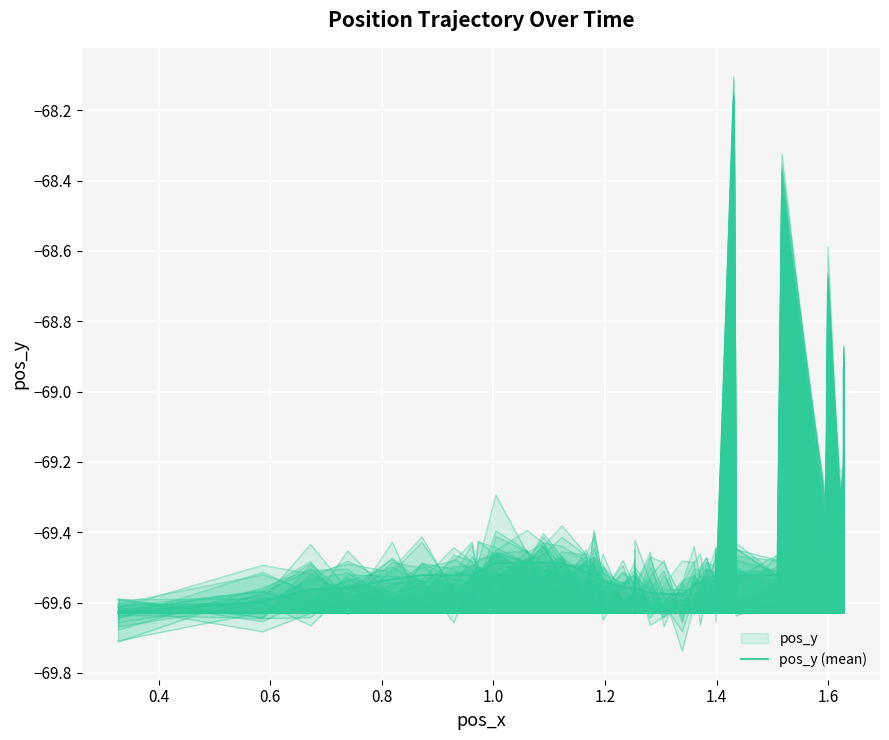

What is the value of the 8th point from the left?

-69.5